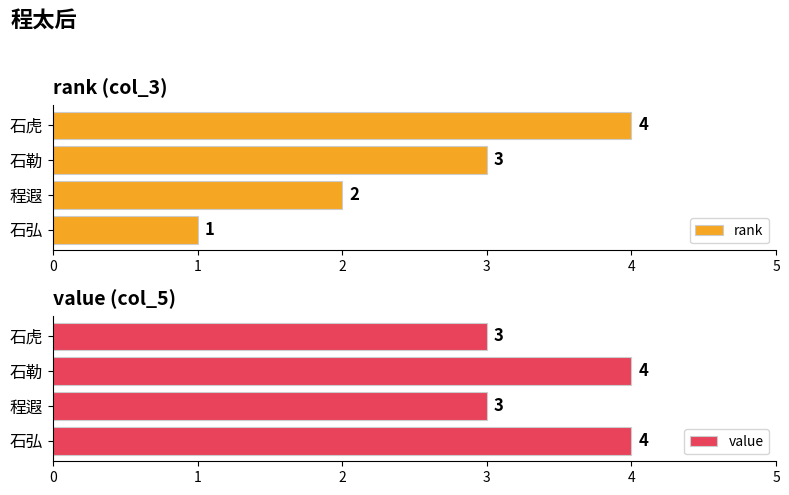

Count the rank values in the range 2 to 4.

3